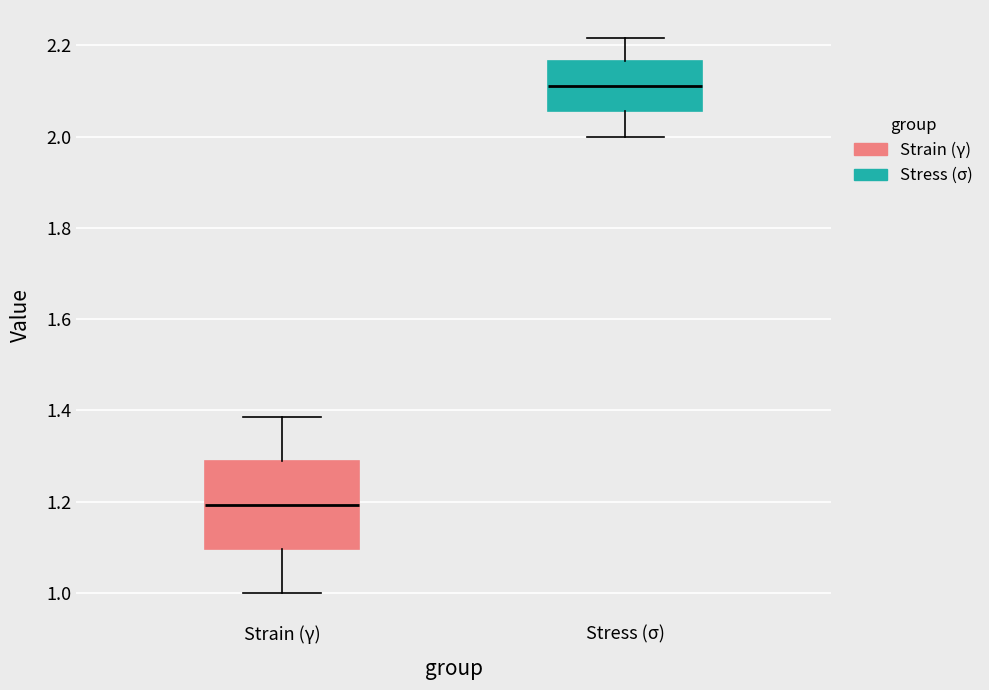

Which box is the tallest, from its lower edge to its upper edge?

Strain (γ)